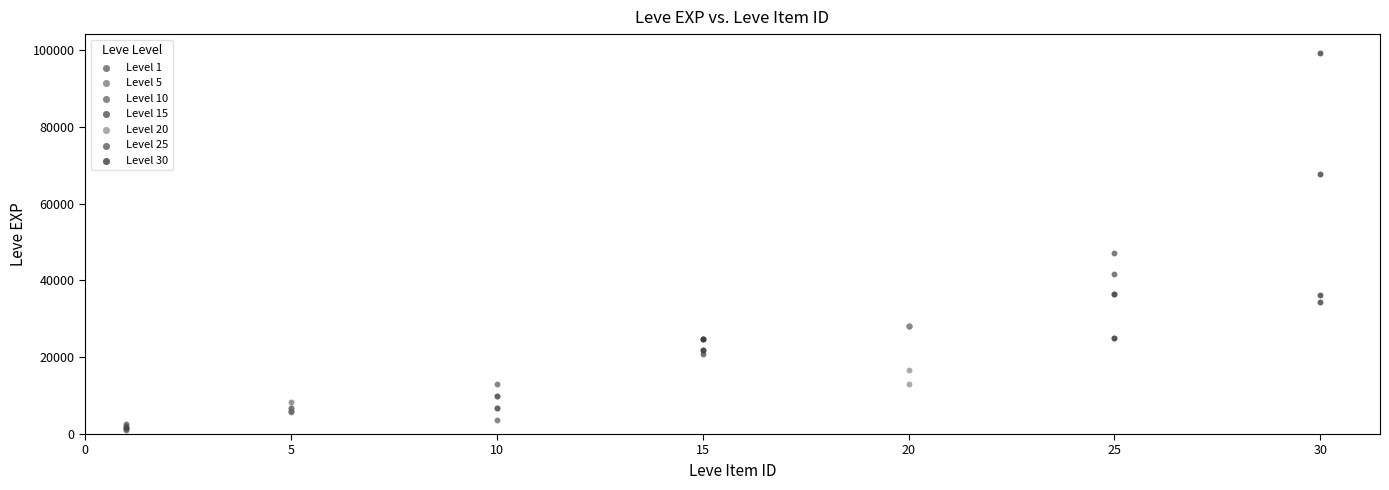

Which series reaches the maximum Y coordinate?

Level 30